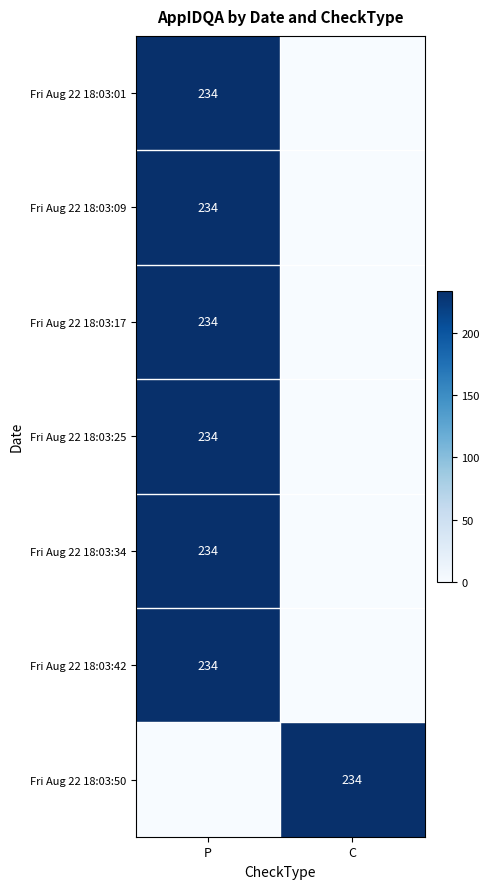

True or false: Fri Aug 22 18:03:25 has a value of 91 at P.

False